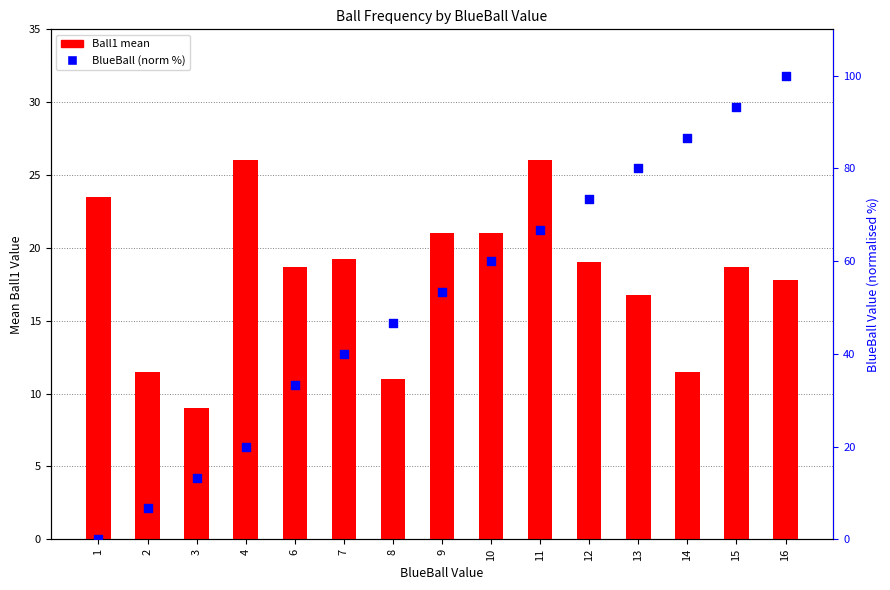

What is the total value across all series at 8?

57.7